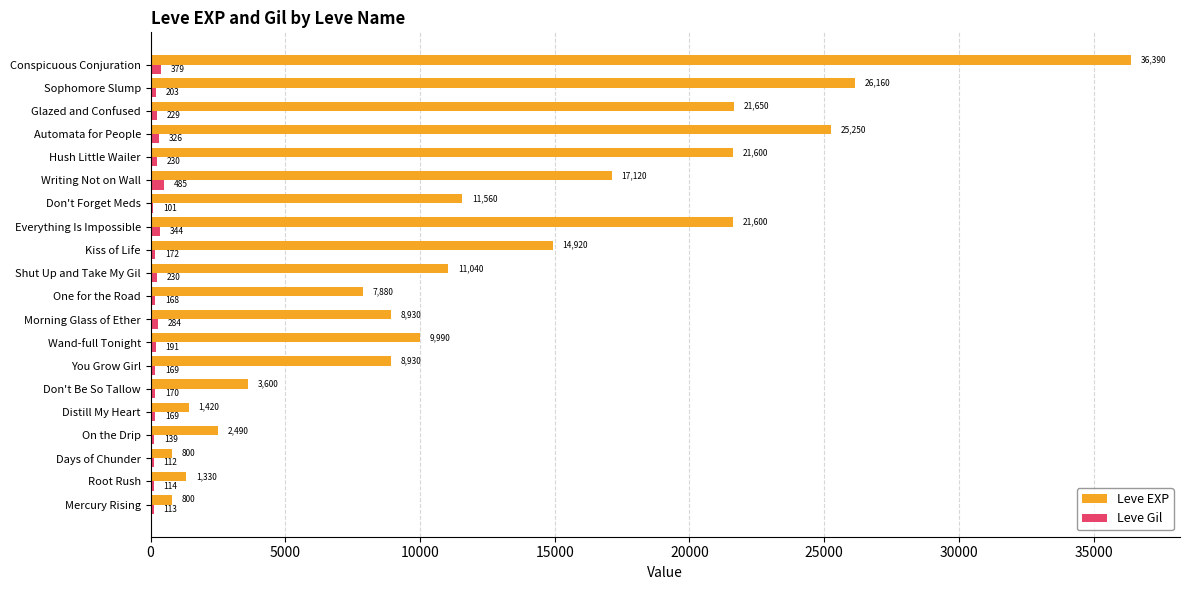

Read the Leve EXP value at Root Rush, to the nearest 50.

1350